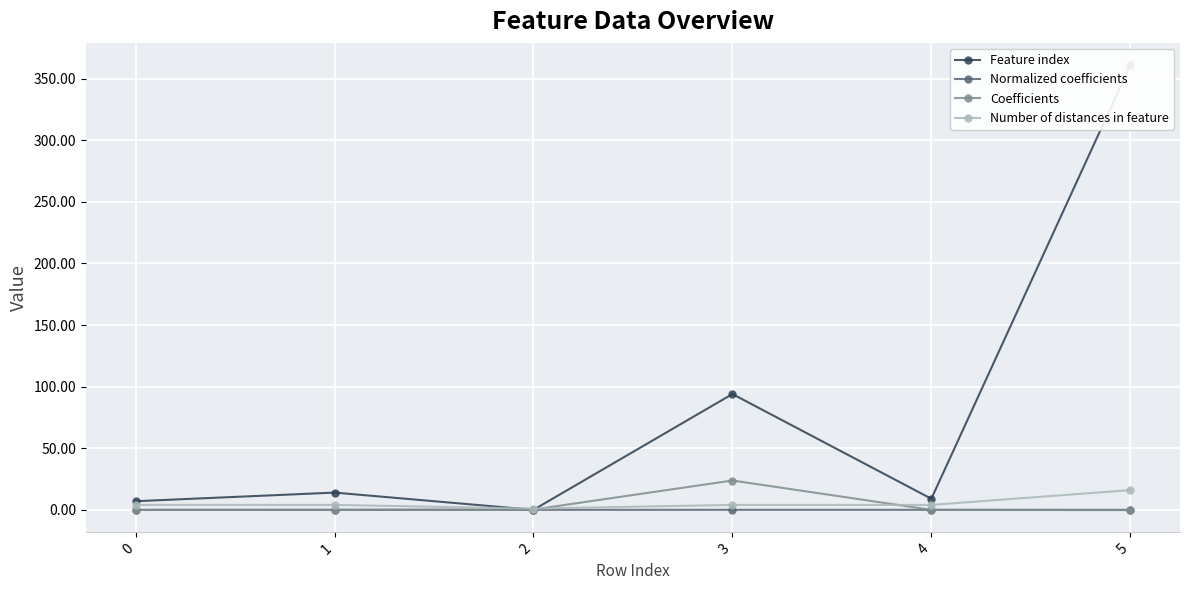

Between 0 and 1, which is larger?

1